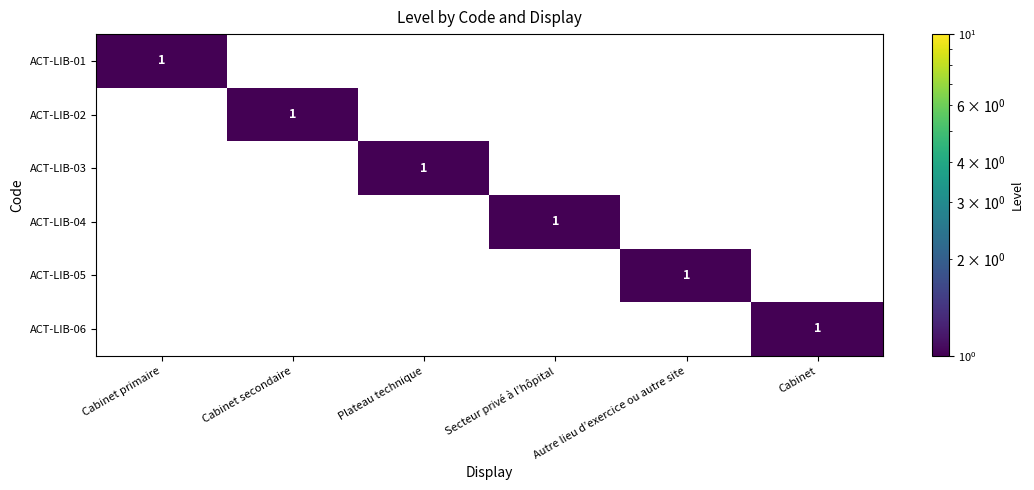

Is it true that ACT-LIB-02 equals 1 at Cabinet?

False